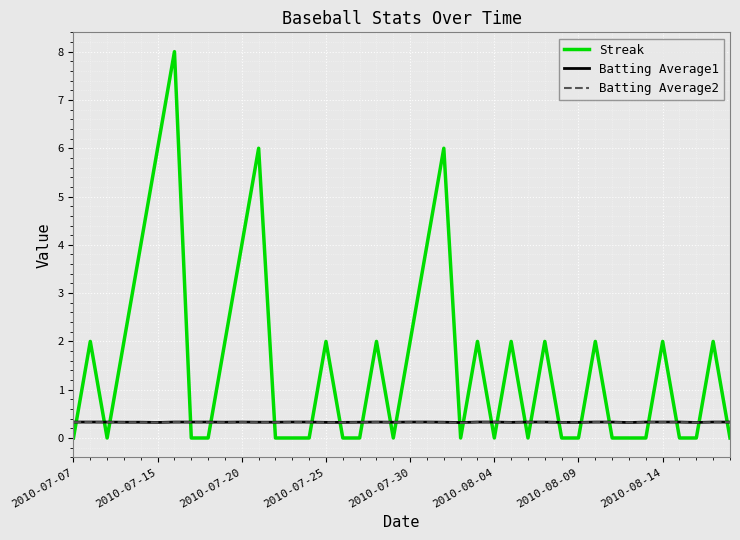

What is the highest value of the Streak series?

8.0